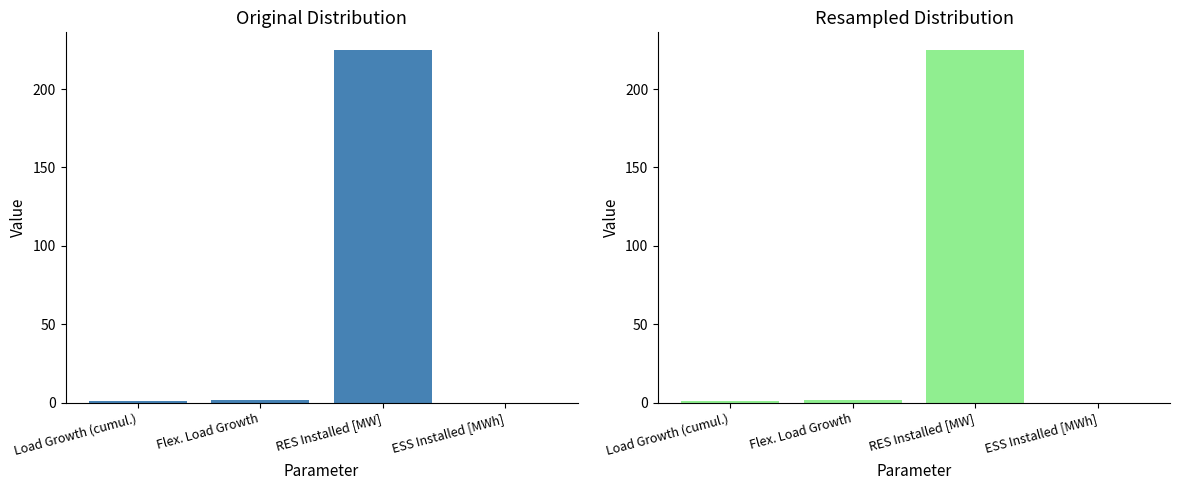

Is it true that the value at Flex. Load Growth is 1.9?

True